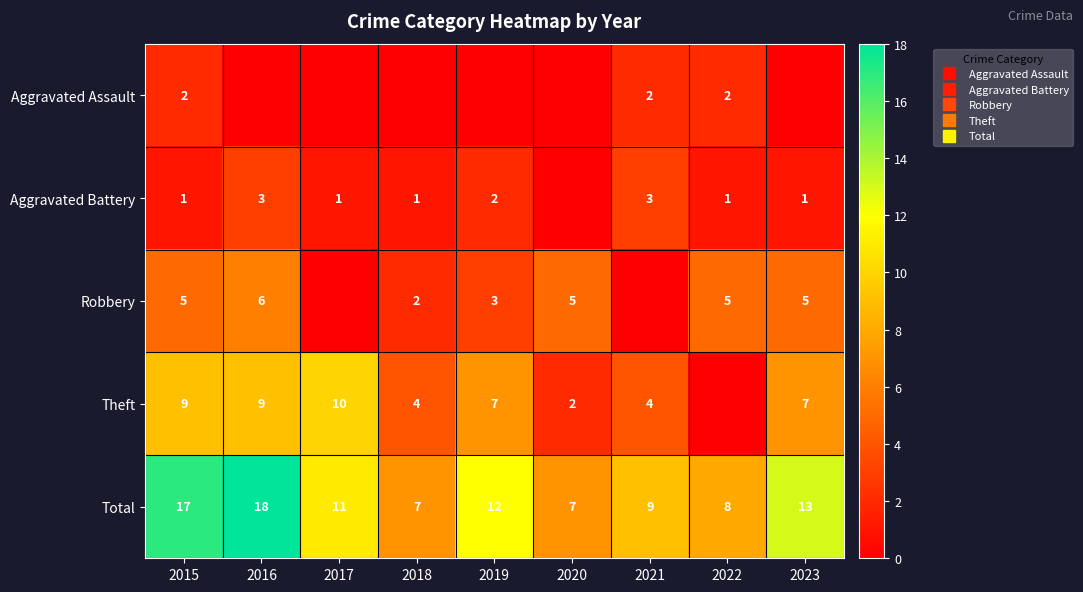

At which label does Aggravated Battery first exceed 1?

2016